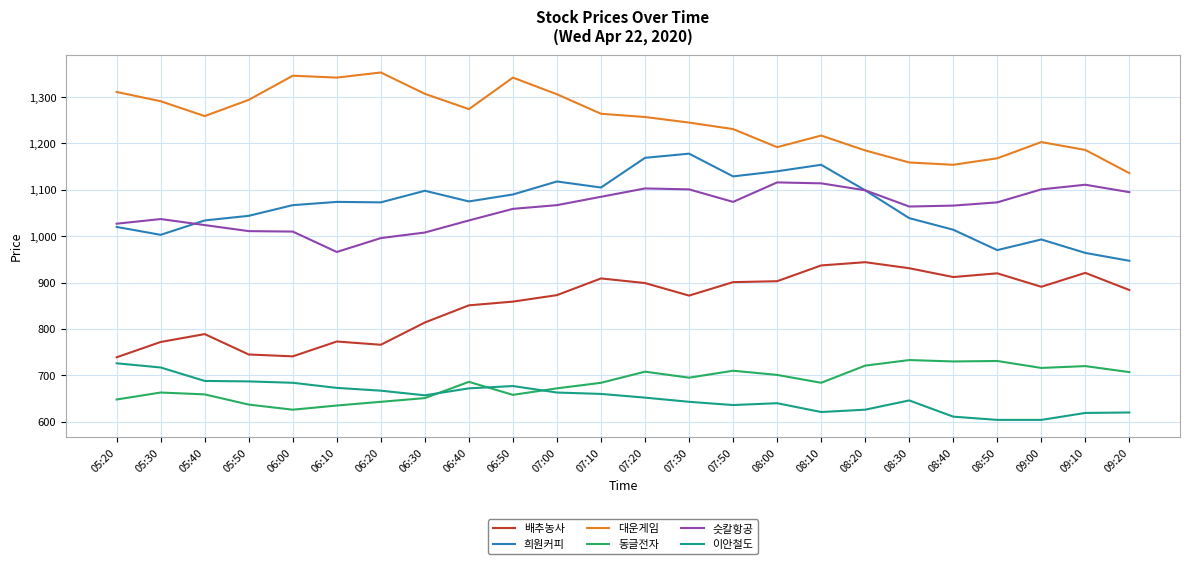

What is the minimum value shown in the chart?

604